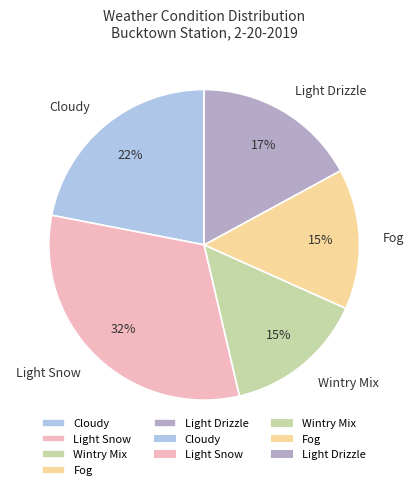

To the nearest percent, what is the average slice percentage?

20%